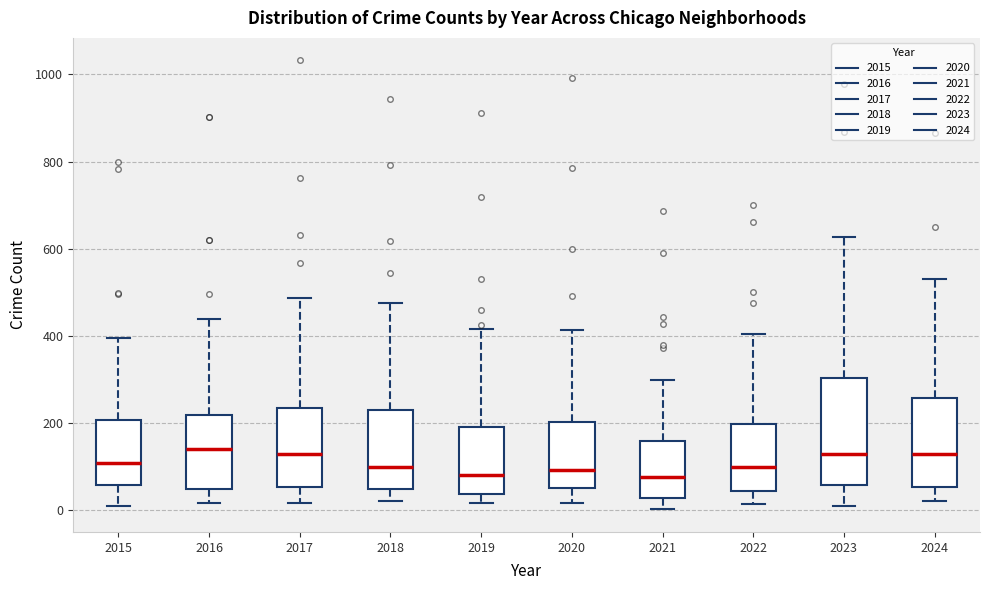

Reading left to right, read every box against the y-axis: the position of its median line, the range the box covers, and the ends of its whiskers. The values are not printed on the chart, so give them approximately, as read against the axis.

2015: median 100, box 60 to 200, whiskers 20 to 400
2016: median 140, box 40 to 220, whiskers 20 to 440
2017: median 120, box 60 to 240, whiskers 20 to 480
2018: median 100, box 40 to 240, whiskers 20 to 480
2019: median 80, box 40 to 200, whiskers 20 to 420
2020: median 100, box 60 to 200, whiskers 20 to 420
2021: median 80, box 20 to 160, whiskers 0 to 300
2022: median 100, box 40 to 200, whiskers 20 to 400
2023: median 140, box 60 to 300, whiskers 20 to 620
2024: median 120, box 60 to 260, whiskers 20 to 540